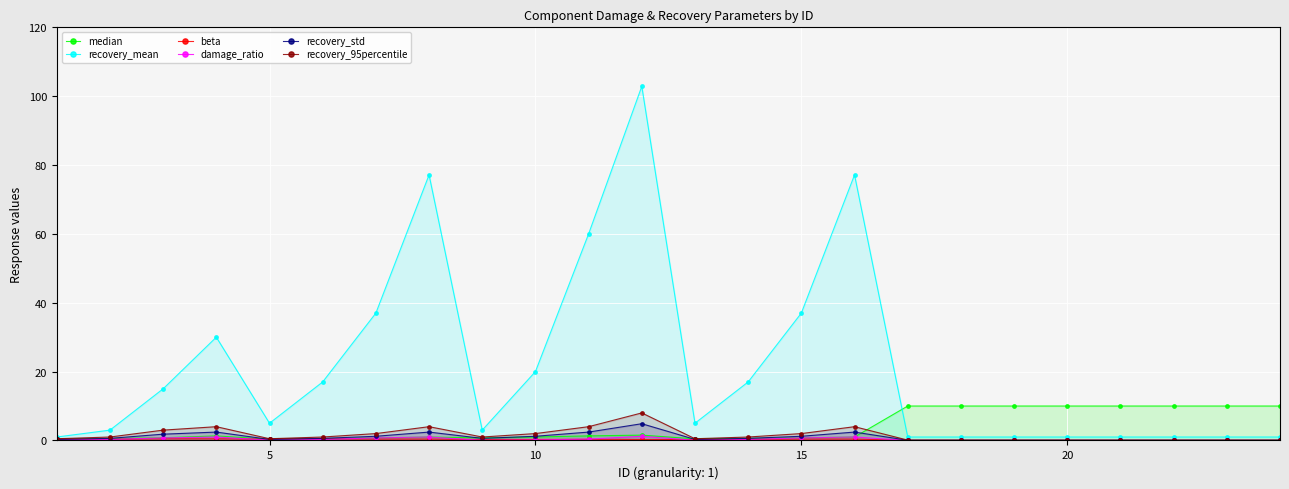

True or false: damage_ratio and median cross at least once.

False